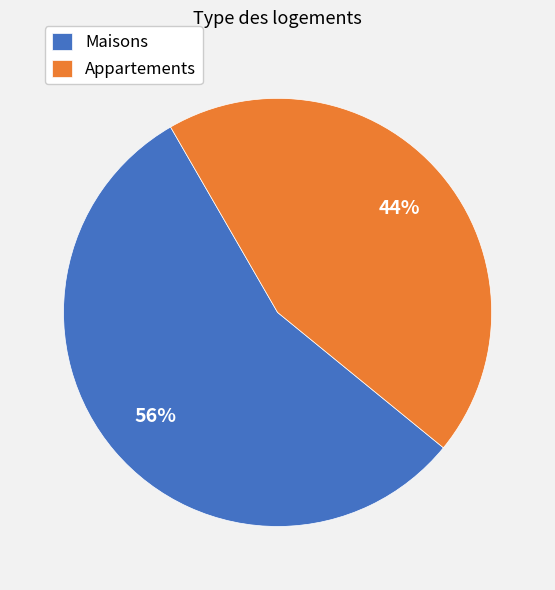

To the nearest percent, what percentage of the pie is Appartements?

44%